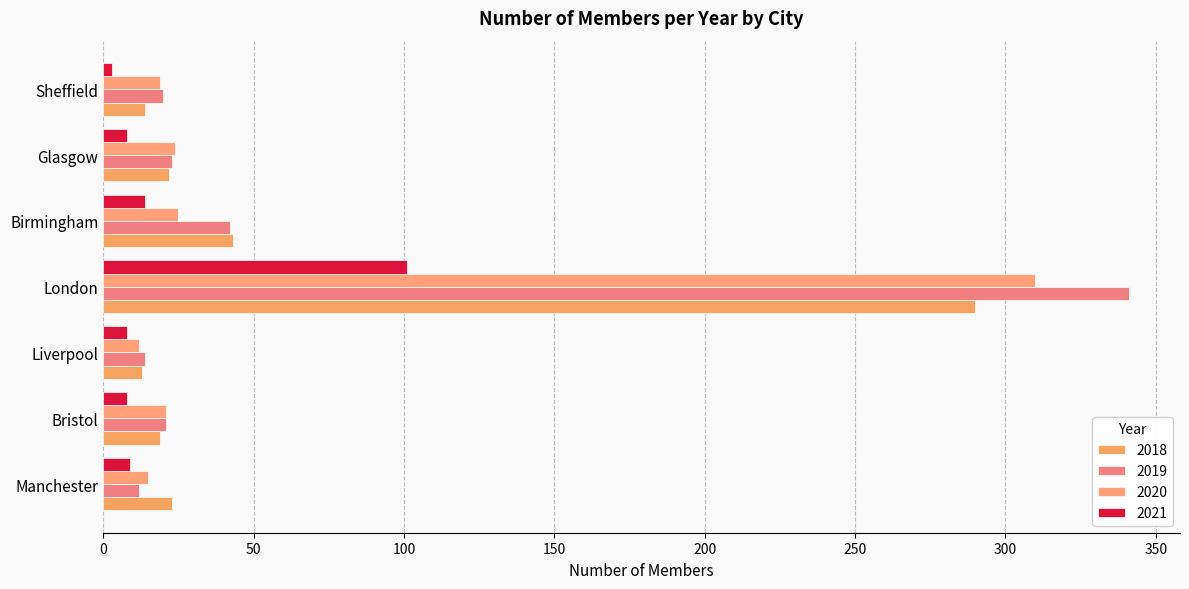

What position from the left is Manchester?

1